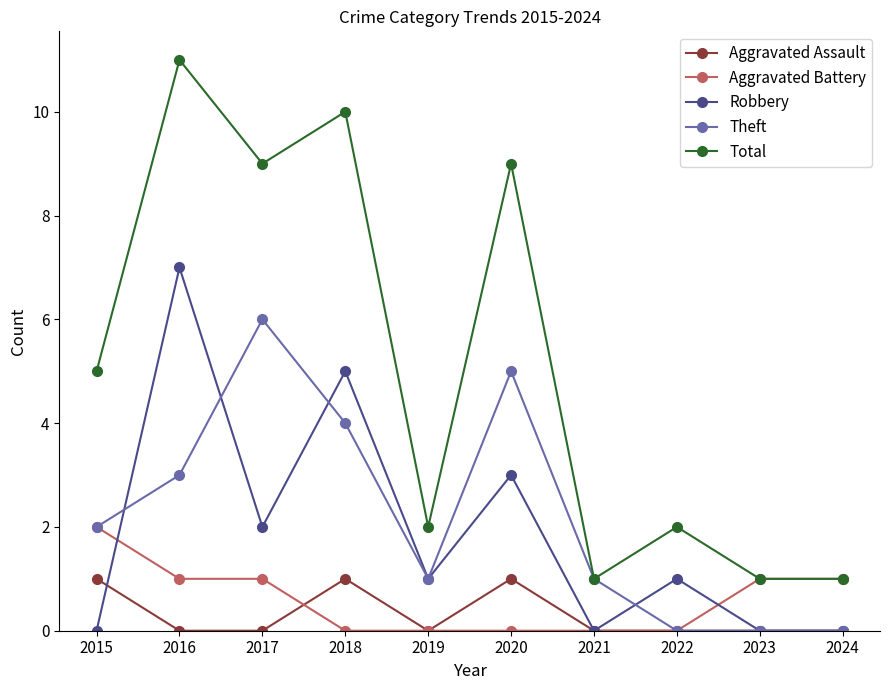

How many series are shown in this chart?

5